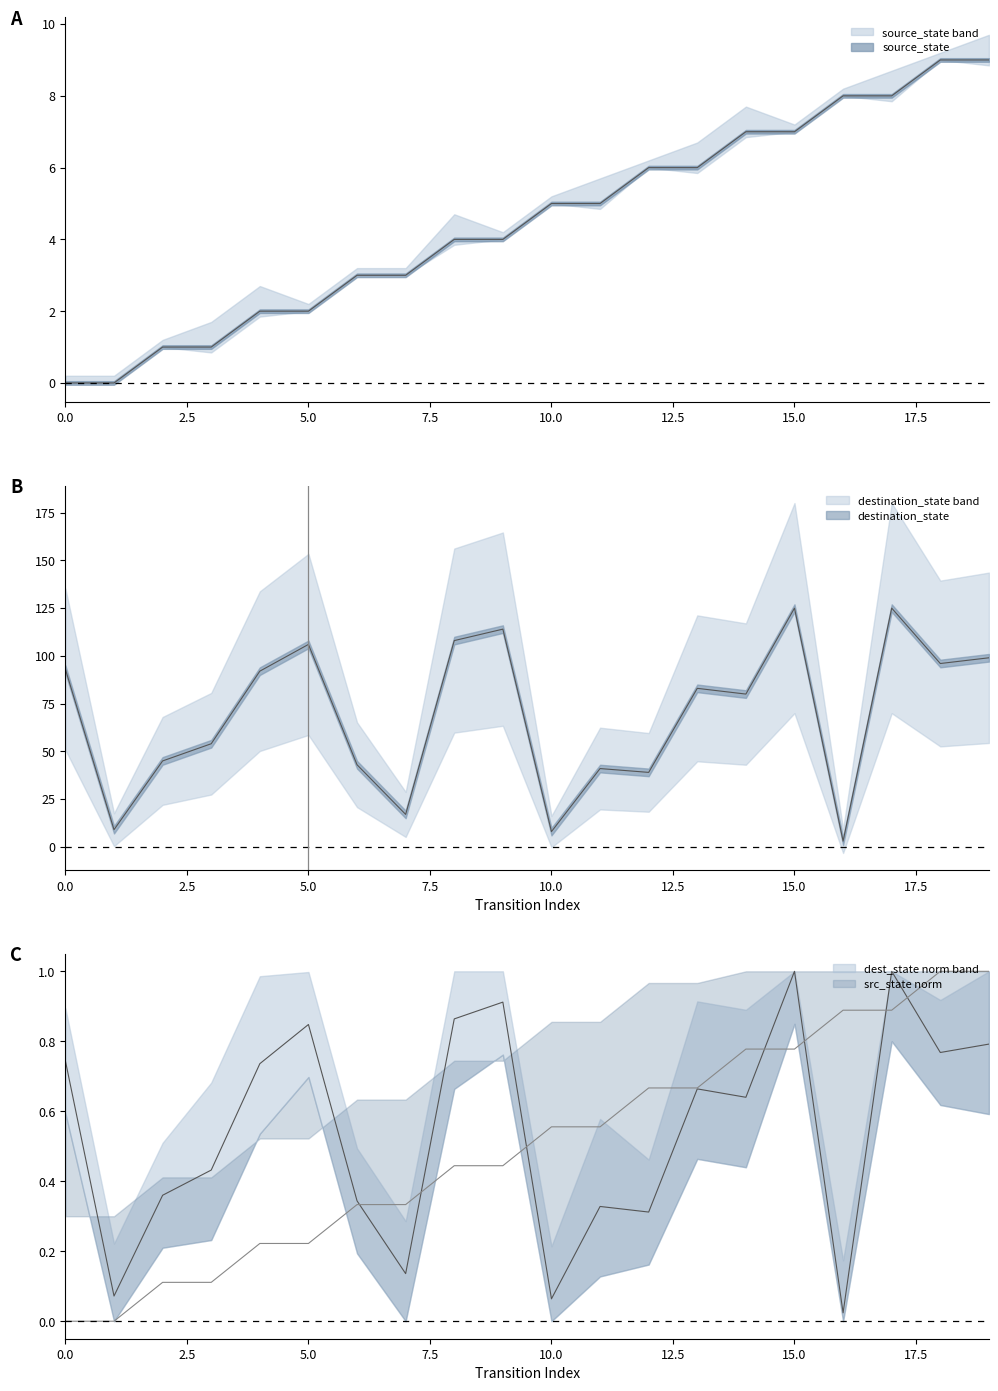

Does the chart display data point markers on the line(s)?

No